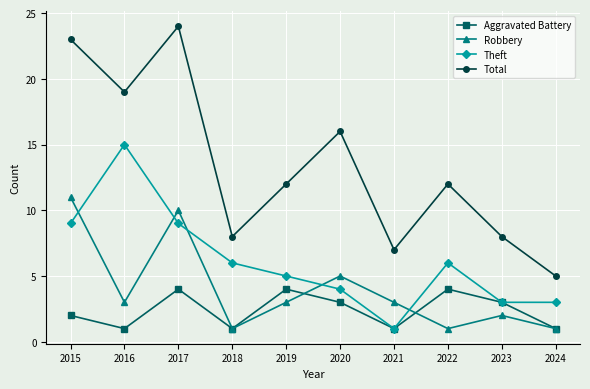

Which category has the highest value across all series?

2017